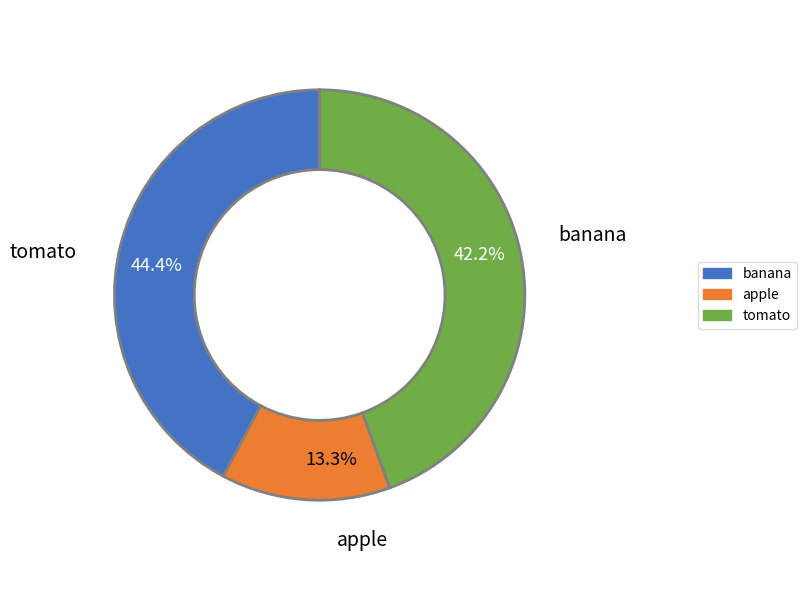

To the nearest percent, what is the combined percentage of tomato and banana?

87%